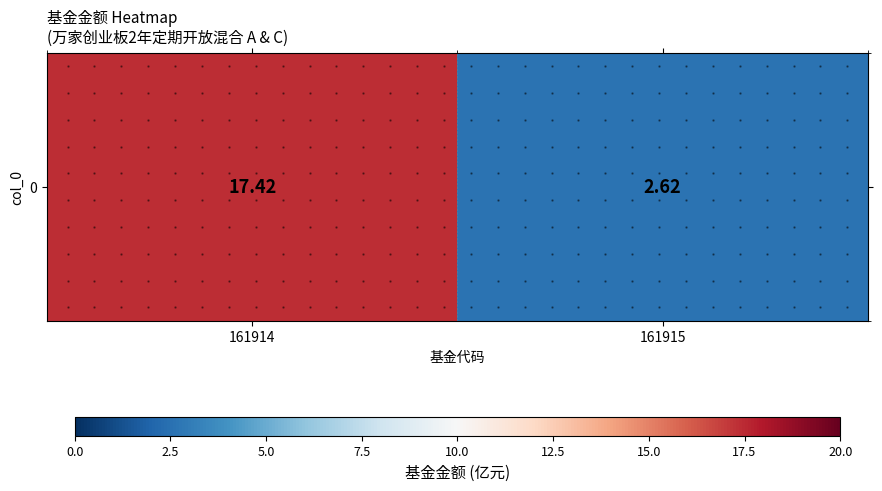

Reading right to left, extract all data points from this chart.

161915=2.6	161914=17.4